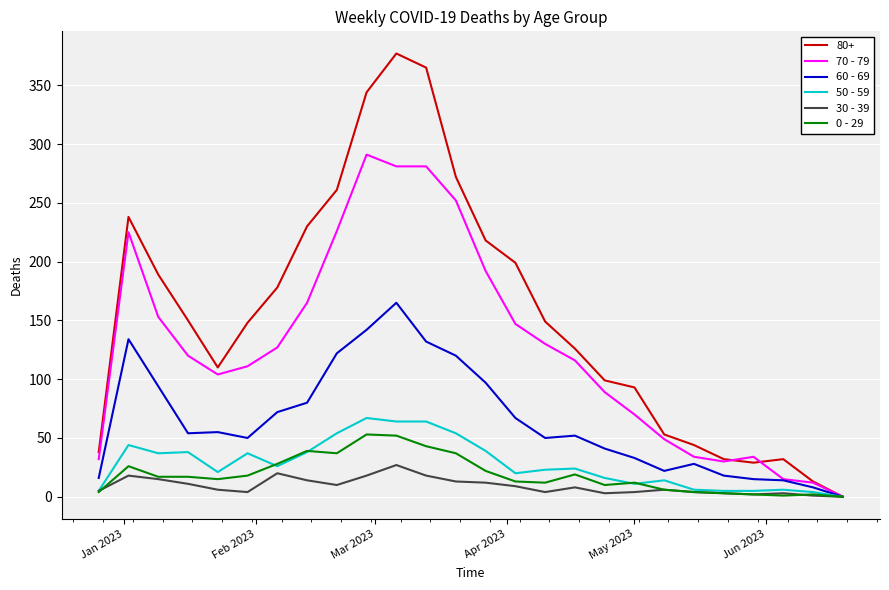

Which series has the largest total across all categories?

80+